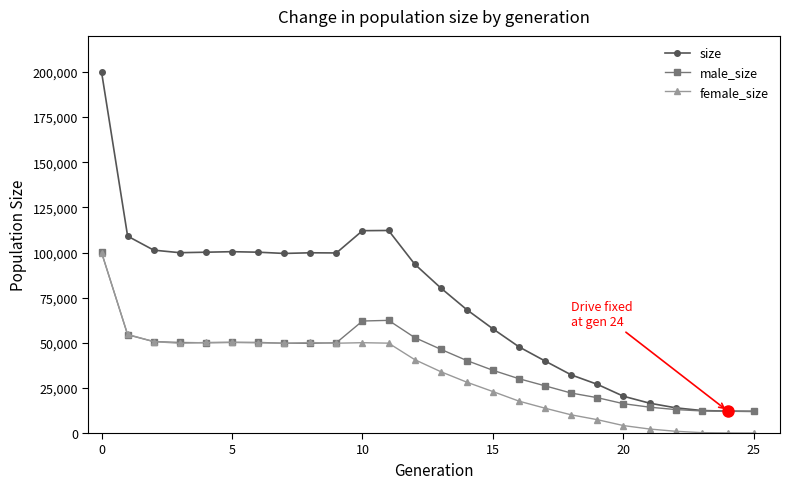

Which series has the largest range (max minus min)?

size